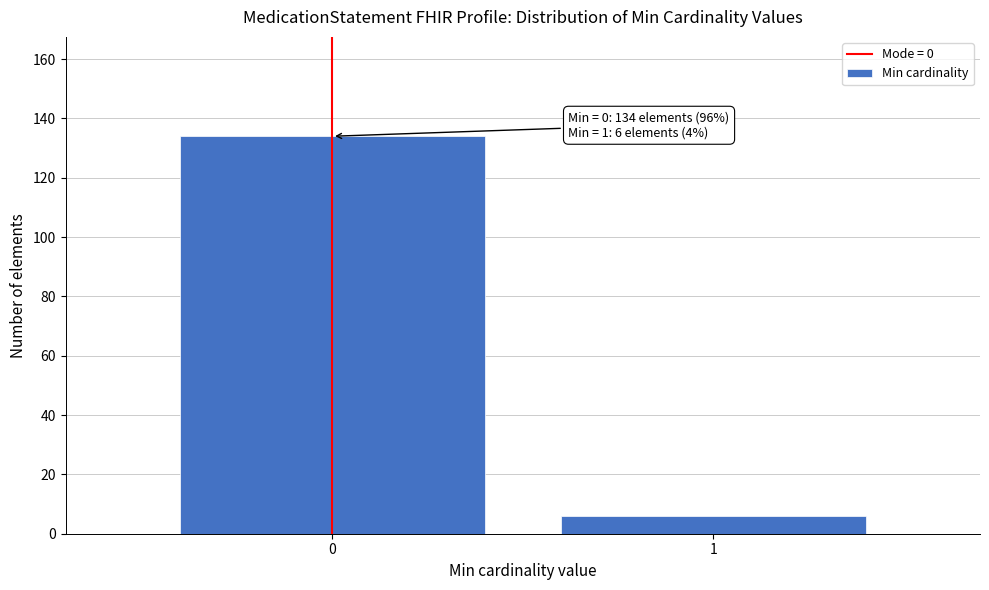

Reading right to left, transcribe all the data shown in this chart.

1=6	0=134